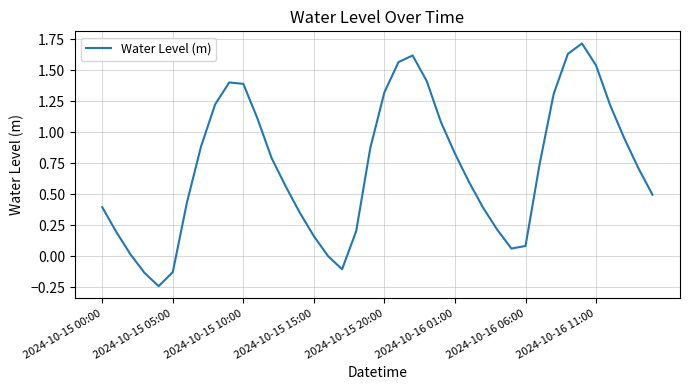

How many interior local valleys (lower than both neighbors) does the data have?

3